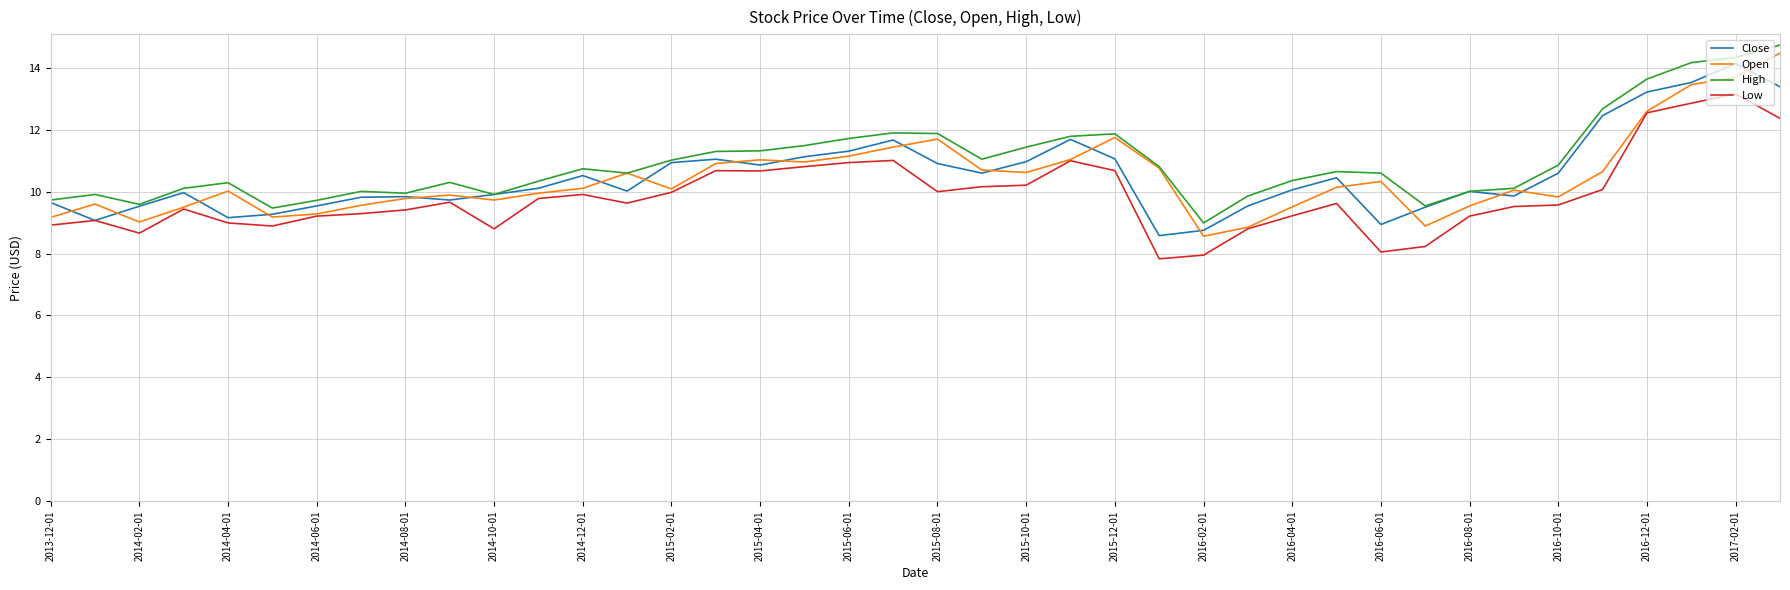

True or false: Low and High cross at least once.

False